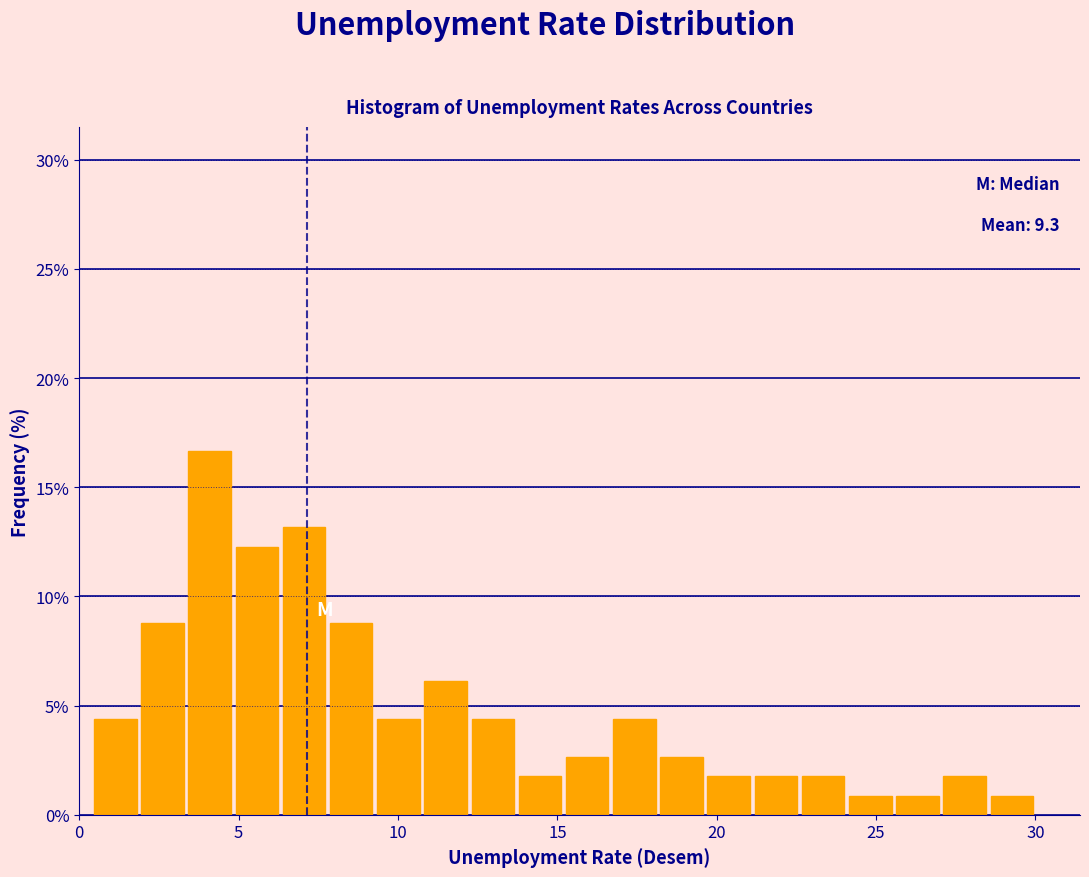

Read against the x-axis, roughly where is the centre of the tallest bar?

4.0